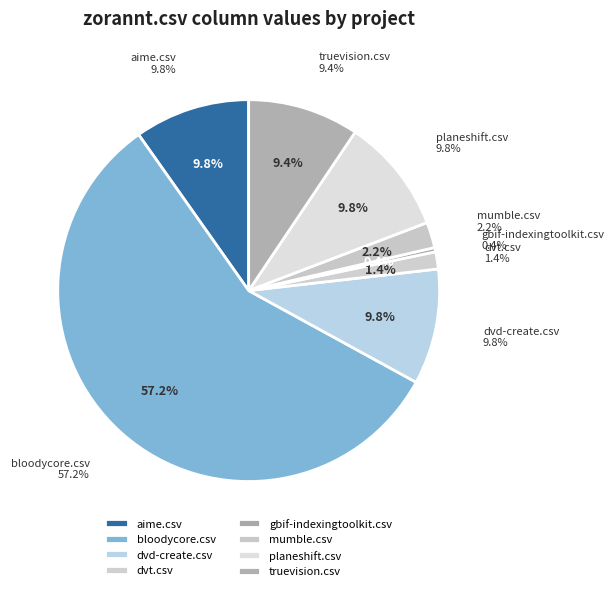

Does bloodycore.csv account for over 50% of the chart?

Yes